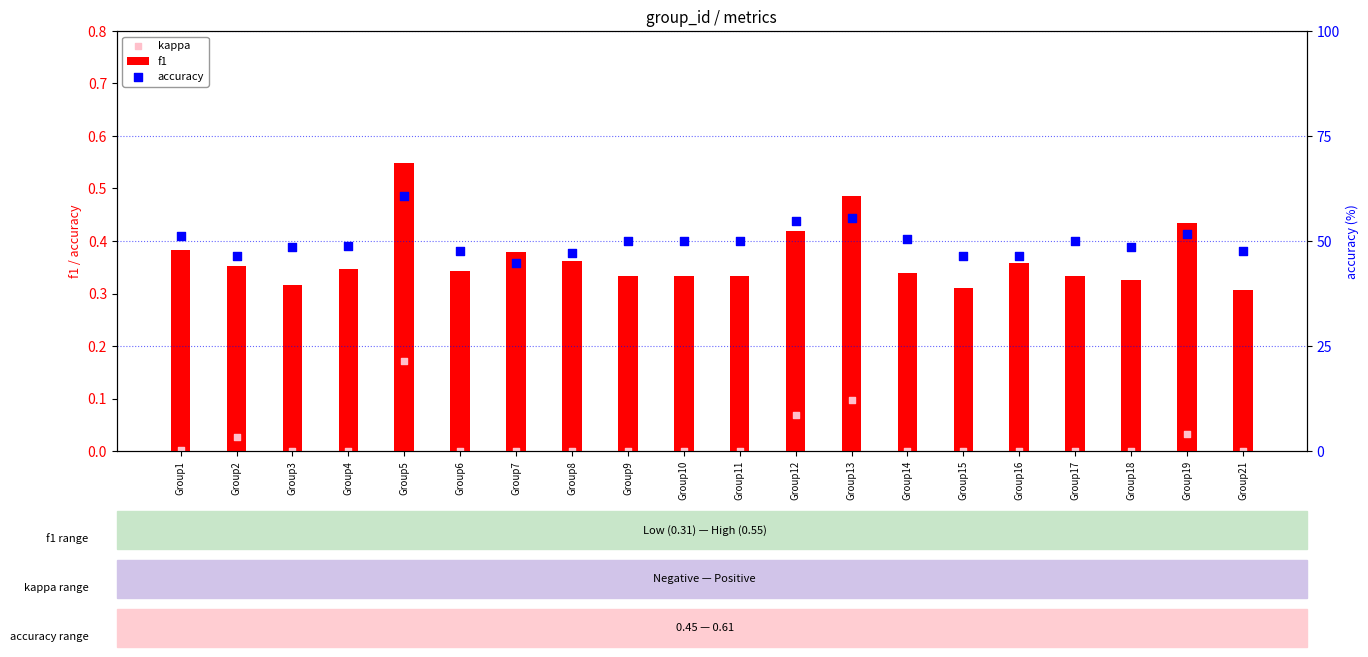

Which series has the largest total across all categories?

accuracy